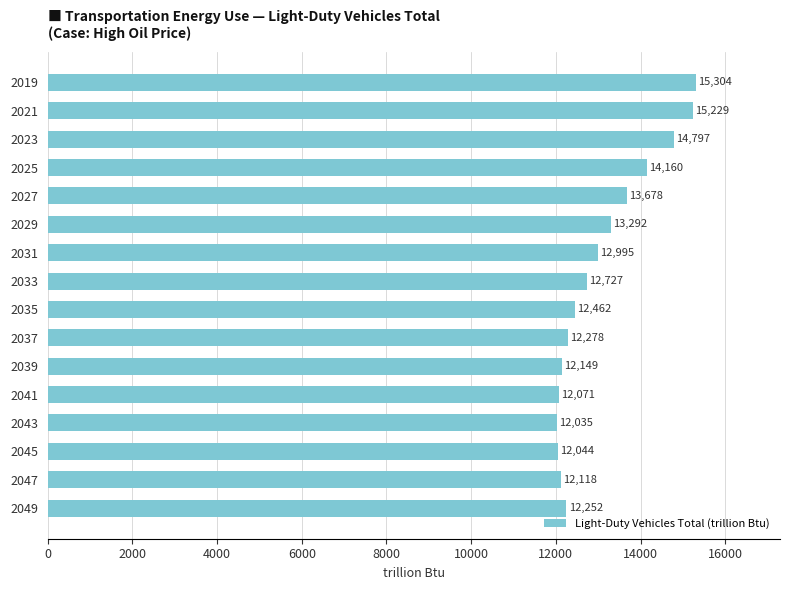

List the labels in order of value, largest first.

2019, 2021, 2023, 2025, 2027, 2029, 2031, 2033, 2035, 2037, 2049, 2039, 2047, 2041, 2045, 2043